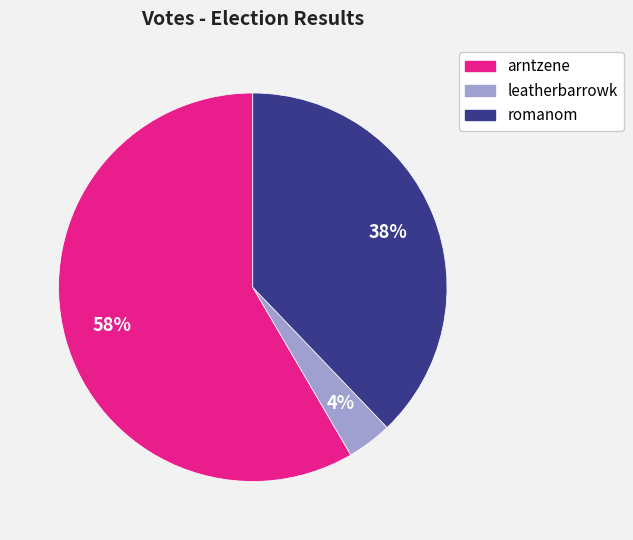

True or false: arntzene accounts for 47% of the total.

False